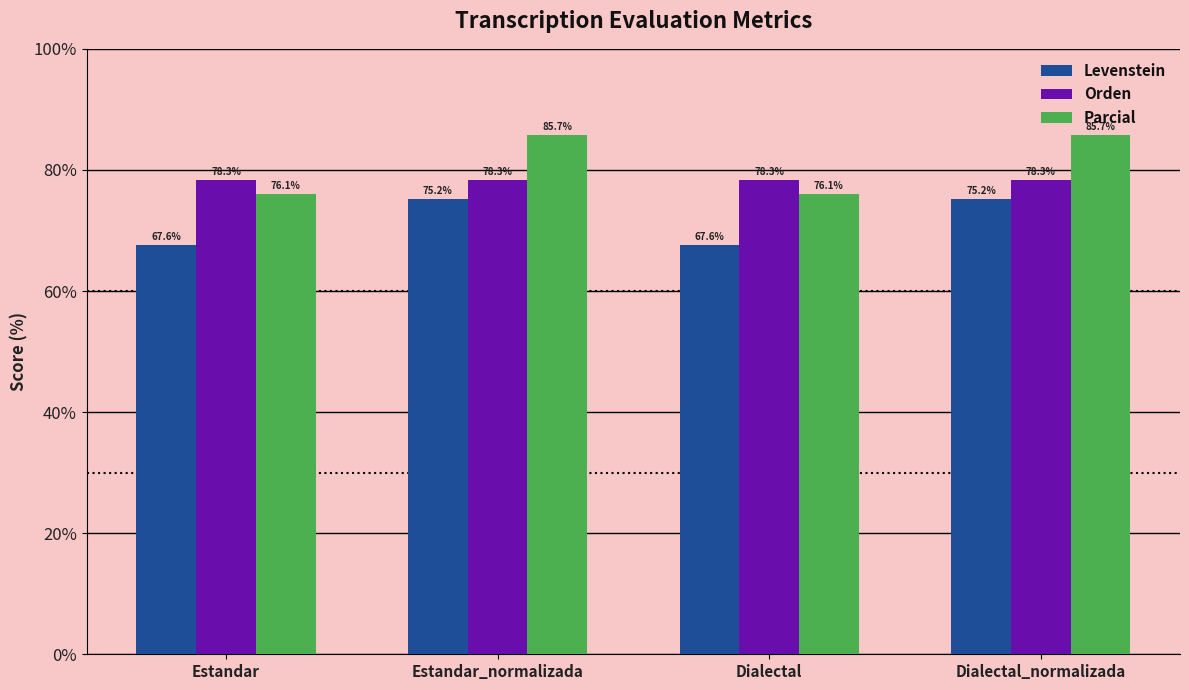

The Parcial series shows 38.4 at Estandar_normalizada. True or false?

False